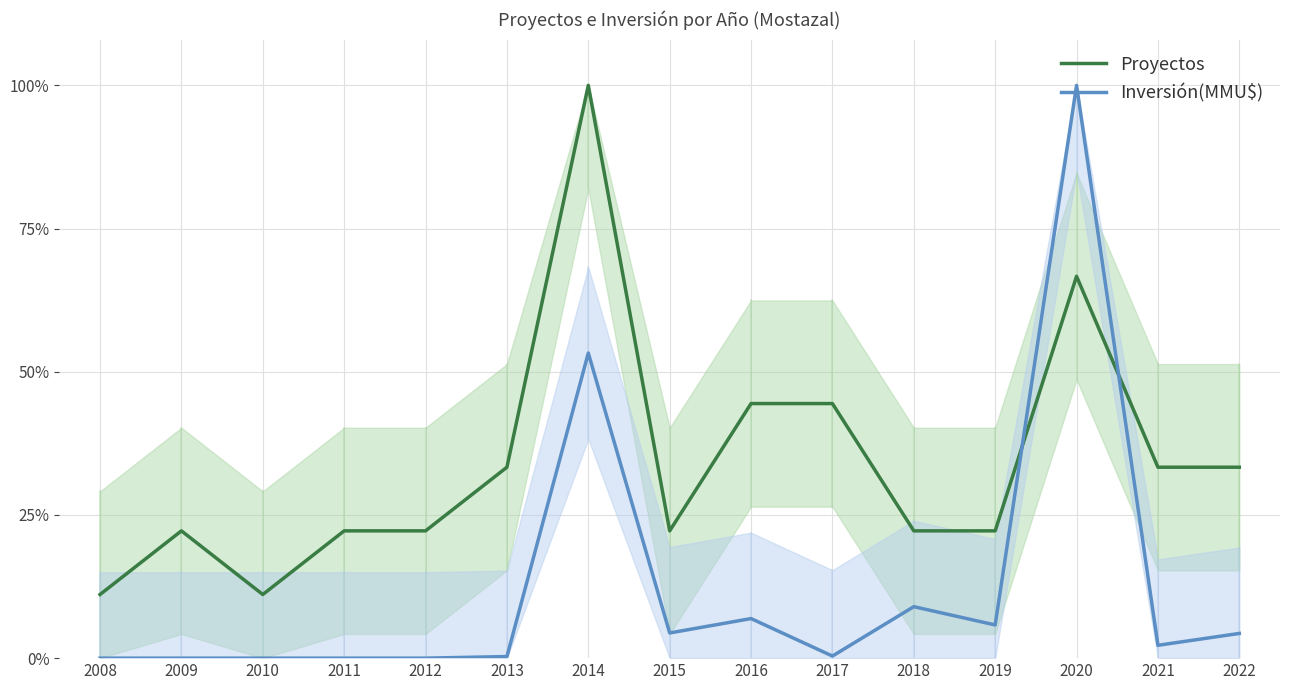

Where is the first local minimum for Proyectos?

2010